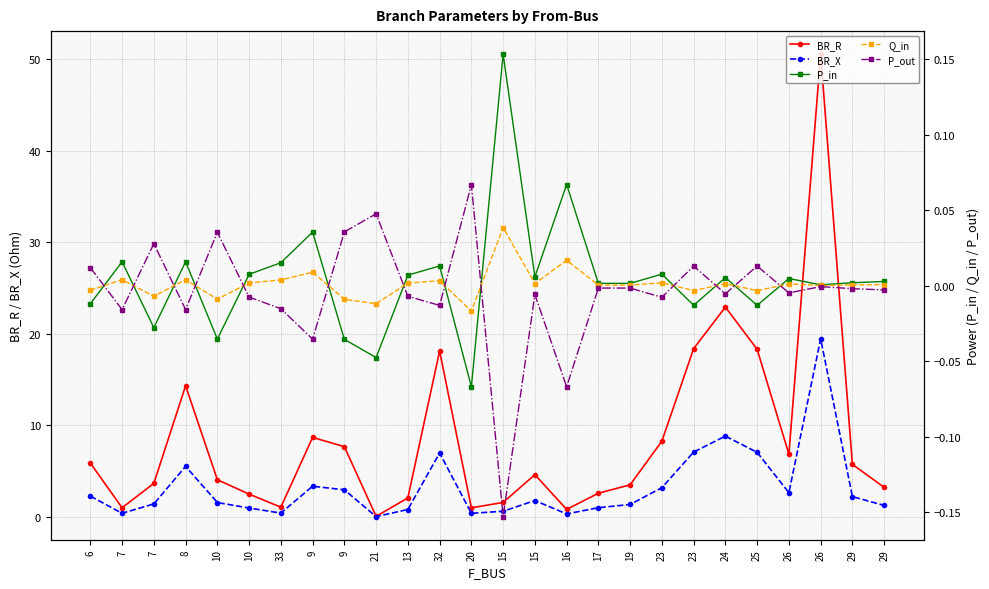

What is the difference between the maximum and minimum values in the P_out series?

0.2